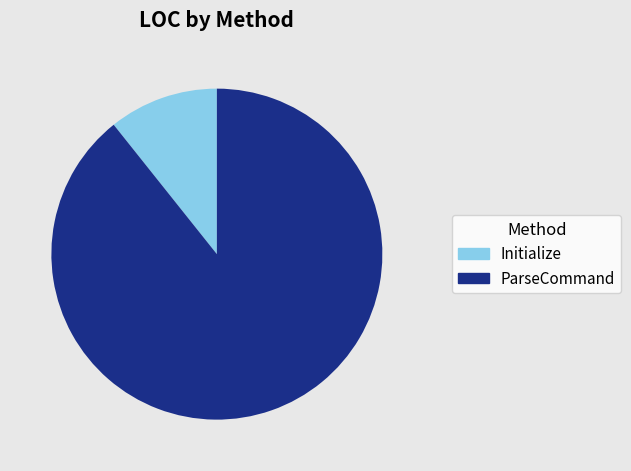

What is the ratio of the value at ParseCommand to the value at Initialize?

8.3